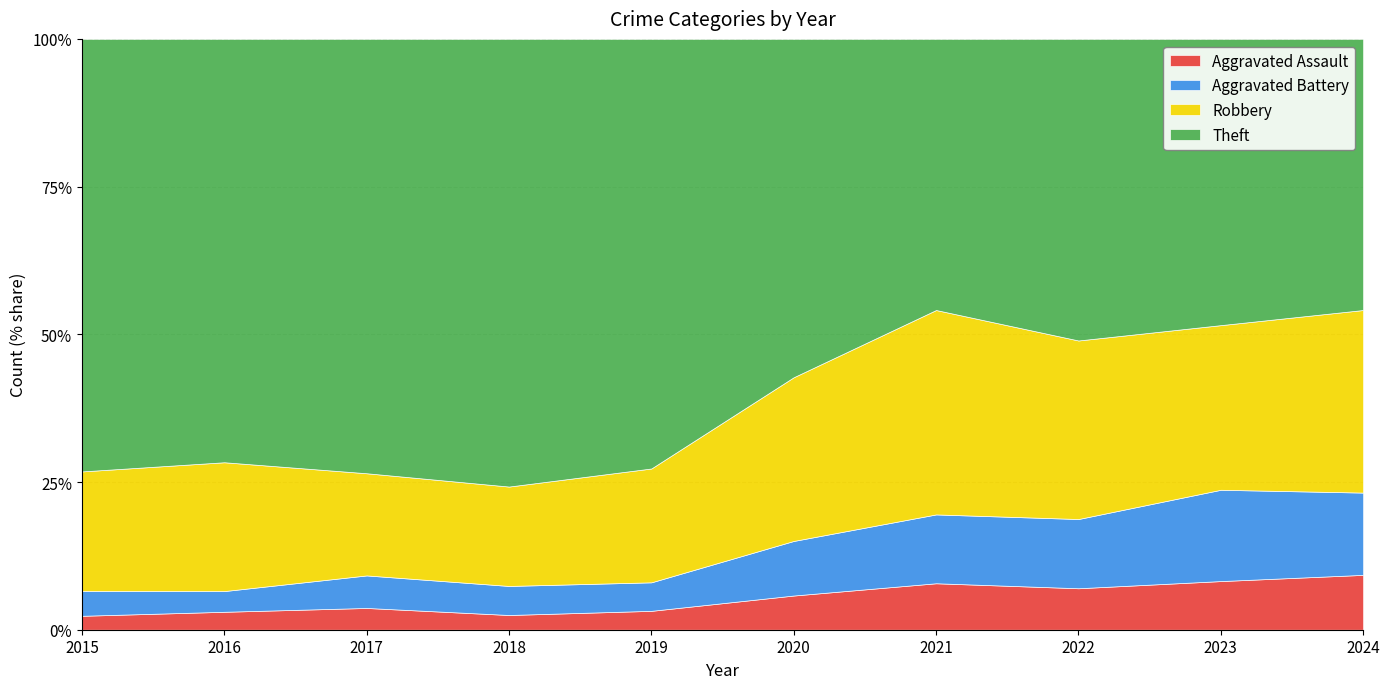

True or false: Aggravated Battery and Aggravated Assault intersect in this chart.

False